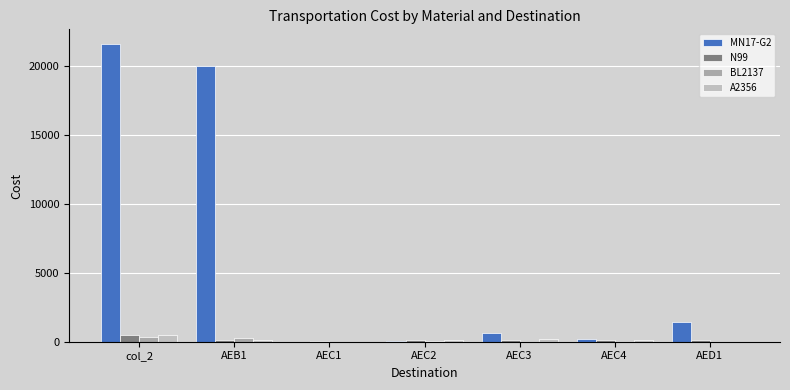

How many groups of bars are there?

7